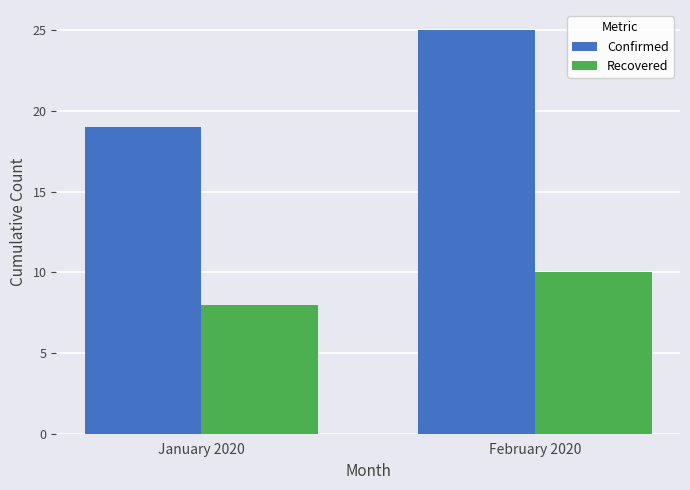

Count the Confirmed values in the range 19 to 25.

2